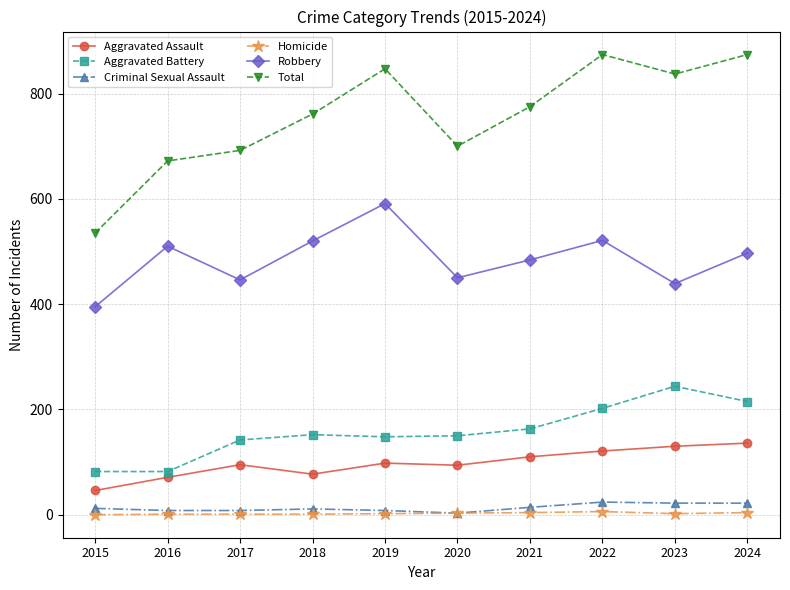

What is the difference between the second highest and second lowest values in the Criminal Sexual Assault series?

14